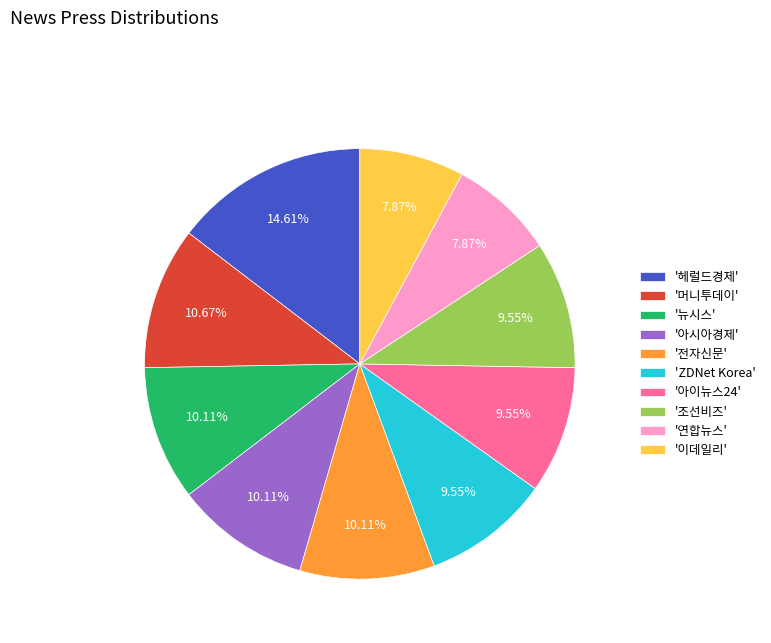

Approximately how many times larger is the value at '연합뉴스' compared to 'ZDNet Korea'?

0.8